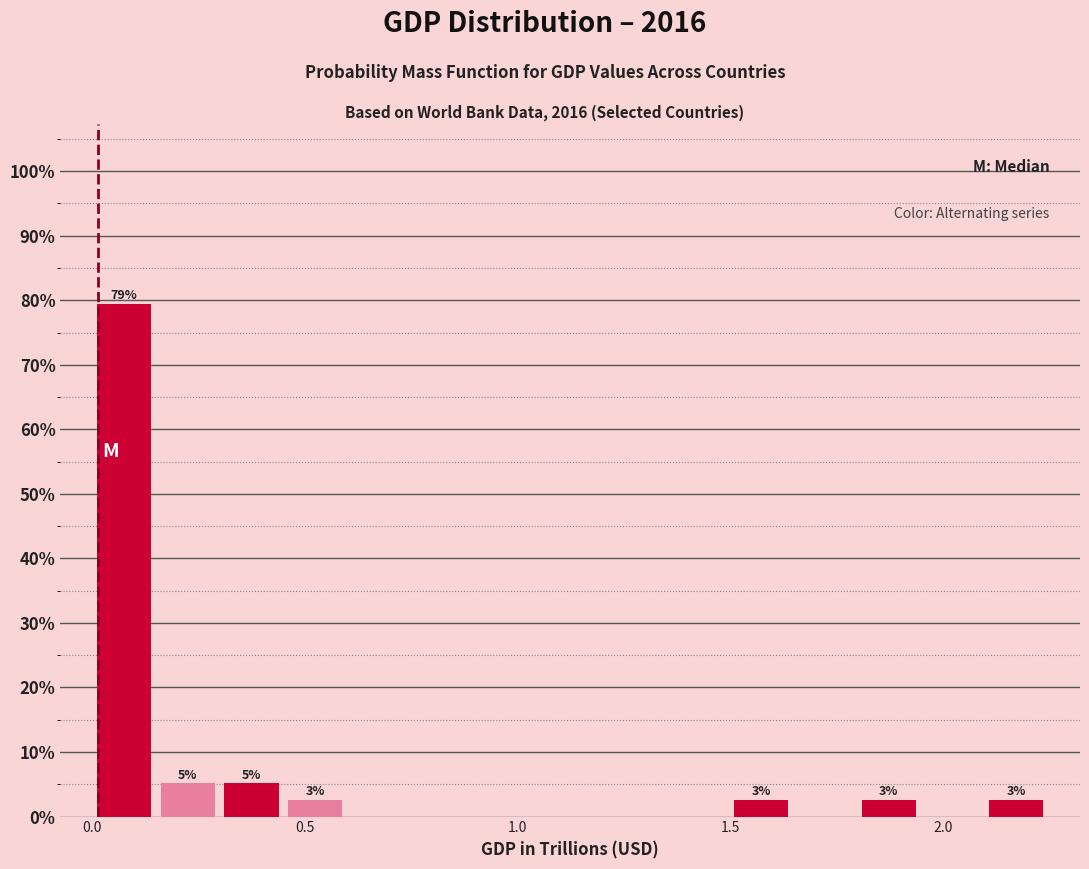

Read against the x-axis, roughly where is the centre of the tallest bar?

0.10